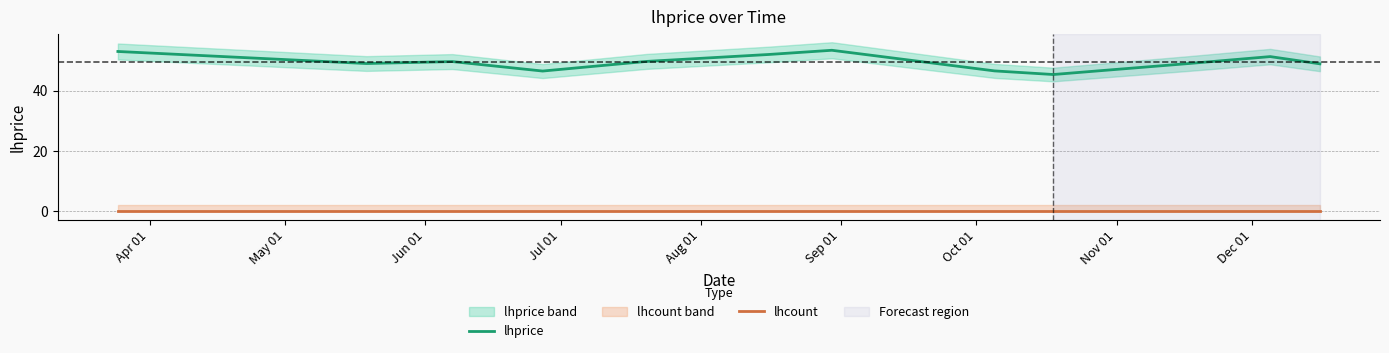

True or false: lhprice and lhcount intersect in this chart.

False